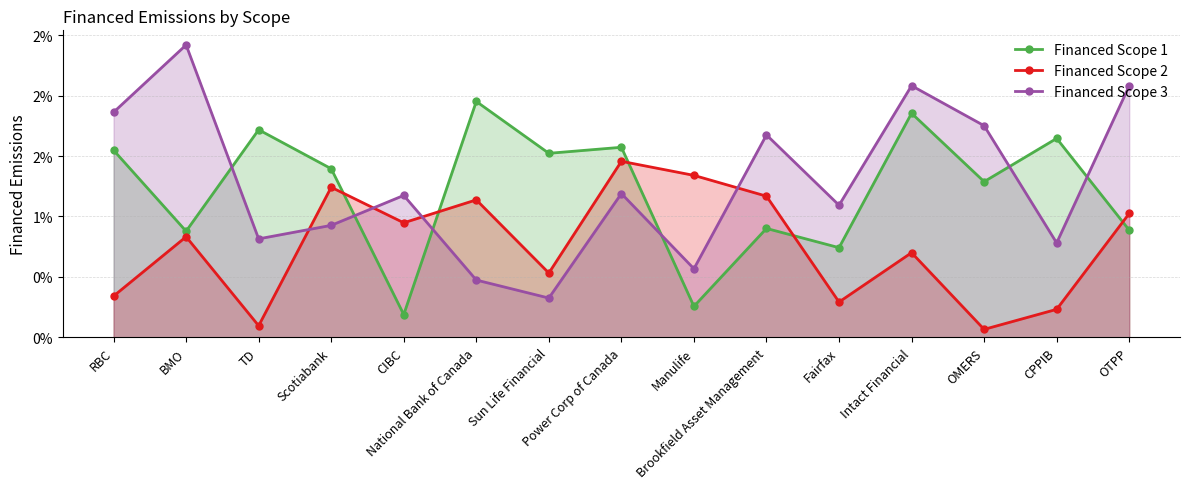

Rank the series by their maximum value, from highest to lowest.

Financed Scope 3, Financed Scope 1, Financed Scope 2